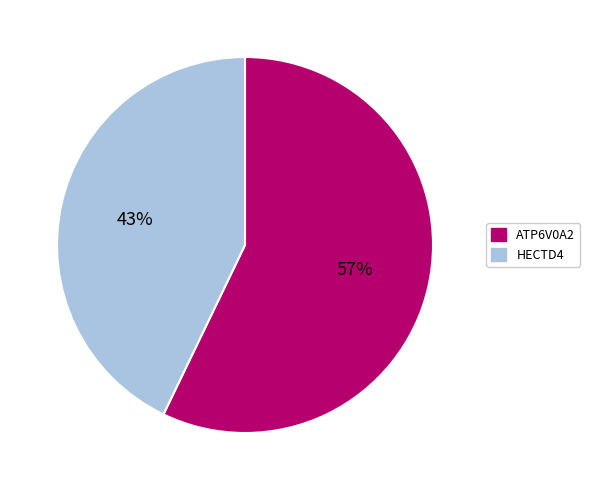

Do HECTD4 and ATP6V0A2 together represent more than half of the pie?

Yes